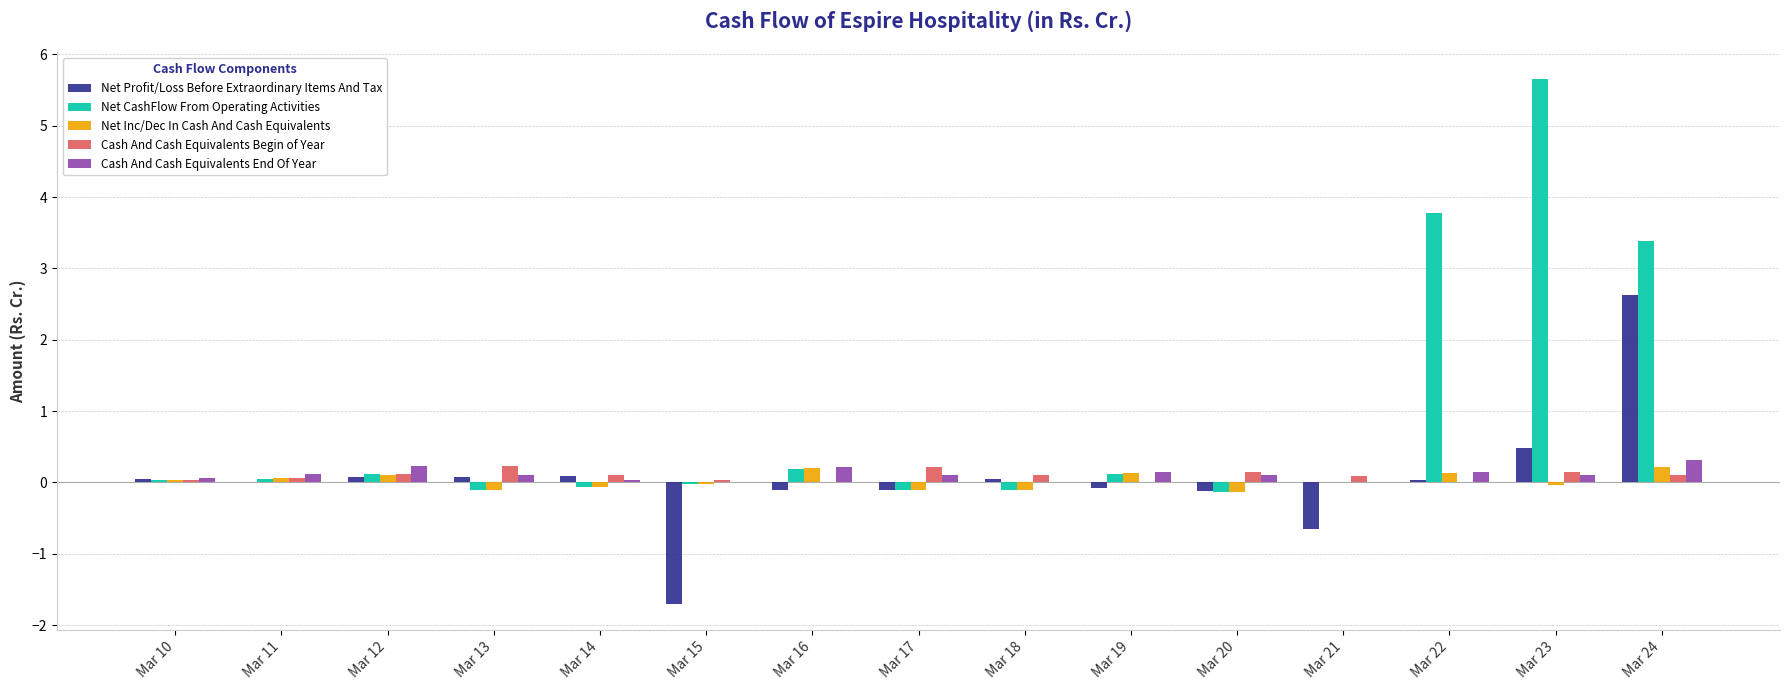

What is the sum of all Cash And Cash Equivalents Begin of Year values?

1.4